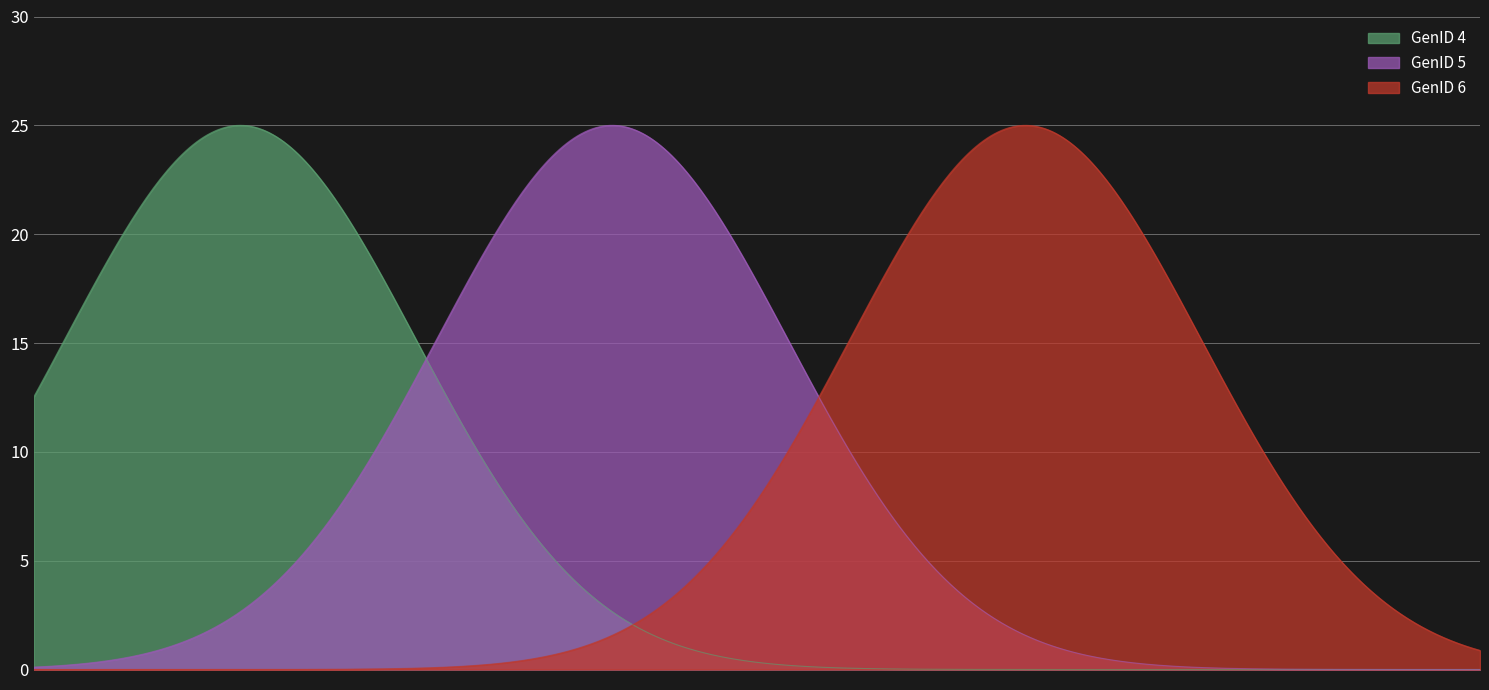

What is the maximum value for GenID 6?

25.0